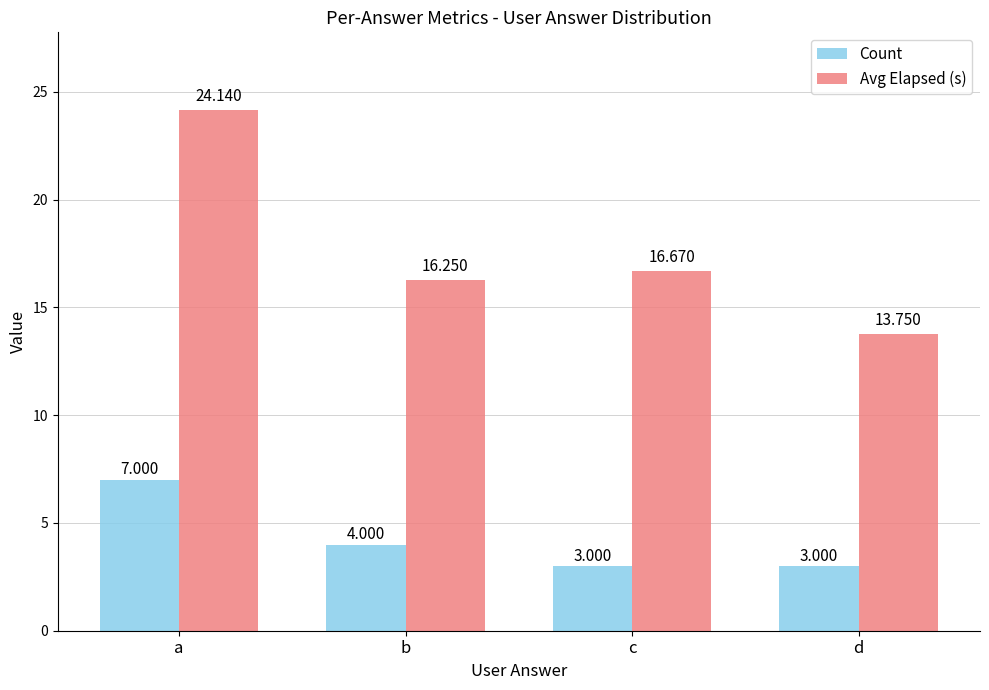

Is the value of Avg Elapsed (s) at b greater than the value of Count at b?

Yes